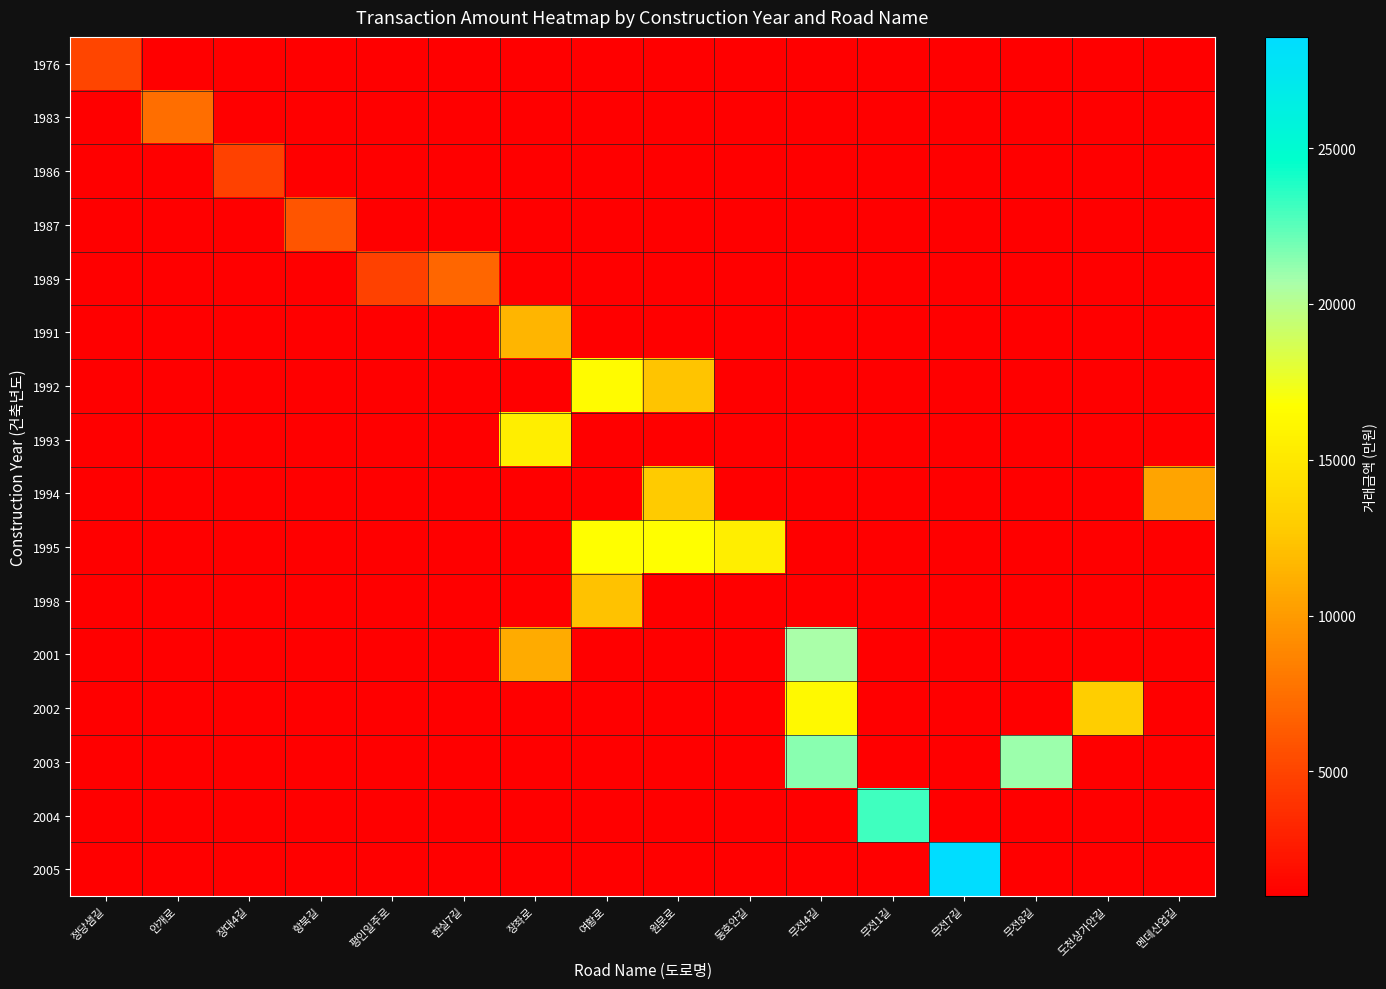

What is the difference between the highest and lowest values at 무전4길?

20450